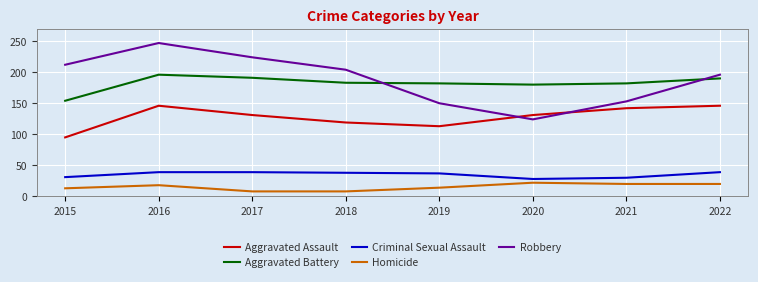

At which category is the sum across all series the highest?

2016